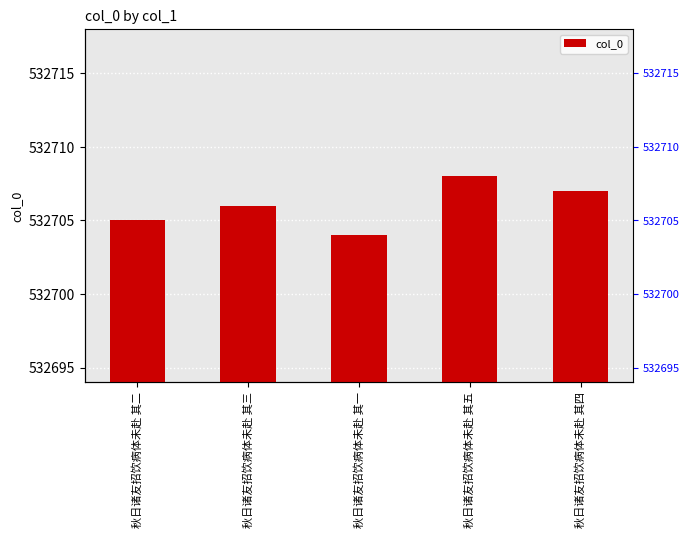

What is the value of the 2nd bar from the left?

532706